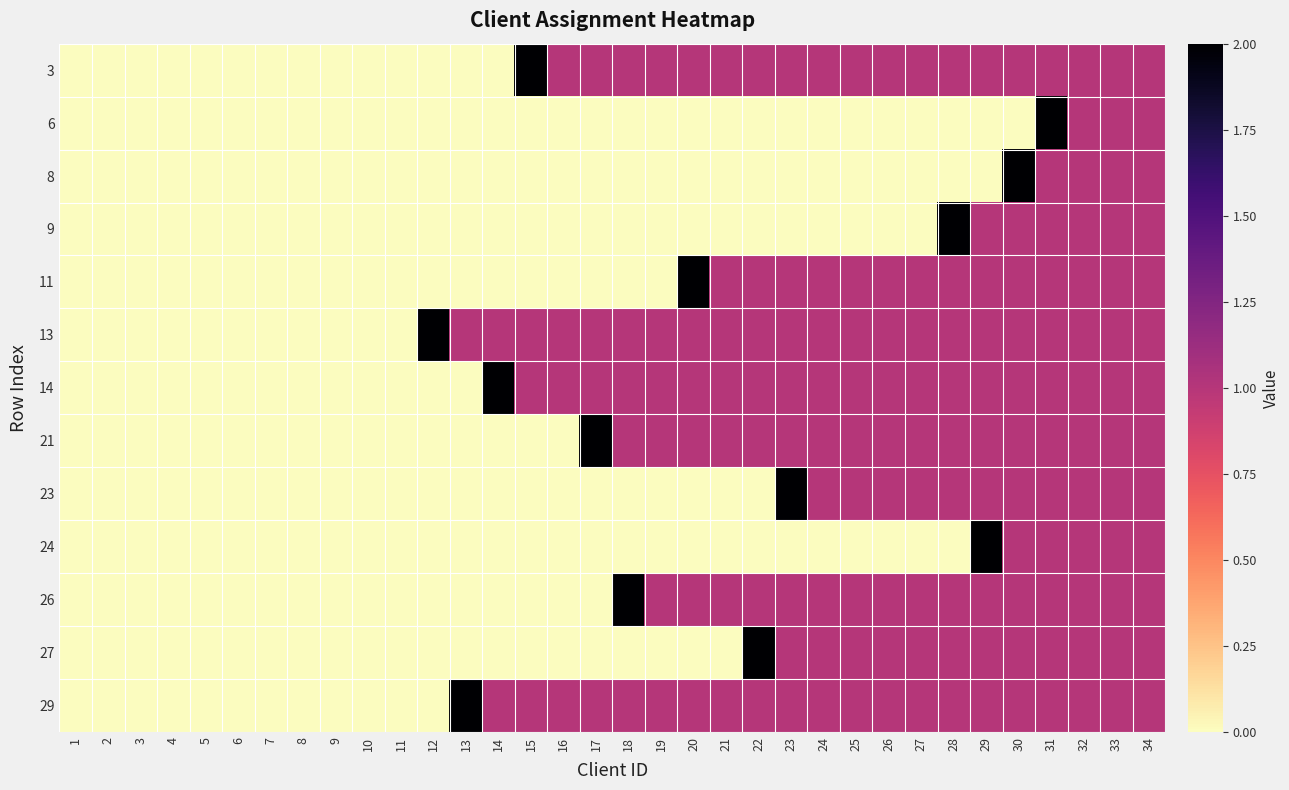

Reading left to right, transcribe all the data shown in this chart.

3: 1=0	2=0	3=0	4=0	5=0	6=0	7=0	8=0	9=0	10=0	11=0	12=0	13=0	14=0	15=2	16=1	17=1	18=1	19=1	20=1	21=1	22=1	23=1	24=1	25=1	26=1	27=1	28=1	29=1	30=1	31=1	32=1	33=1	34=1
6: 1=0	2=0	3=0	4=0	5=0	6=0	7=0	8=0	9=0	10=0	11=0	12=0	13=0	14=0	15=0	16=0	17=0	18=0	19=0	20=0	21=0	22=0	23=0	24=0	25=0	26=0	27=0	28=0	29=0	30=0	31=2	32=1	33=1	34=1
8: 1=0	2=0	3=0	4=0	5=0	6=0	7=0	8=0	9=0	10=0	11=0	12=0	13=0	14=0	15=0	16=0	17=0	18=0	19=0	20=0	21=0	22=0	23=0	24=0	25=0	26=0	27=0	28=0	29=0	30=2	31=1	32=1	33=1	34=1
9: 1=0	2=0	3=0	4=0	5=0	6=0	7=0	8=0	9=0	10=0	11=0	12=0	13=0	14=0	15=0	16=0	17=0	18=0	19=0	20=0	21=0	22=0	23=0	24=0	25=0	26=0	27=0	28=2	29=1	30=1	31=1	32=1	33=1	34=1
11: 1=0	2=0	3=0	4=0	5=0	6=0	7=0	8=0	9=0	10=0	11=0	12=0	13=0	14=0	15=0	16=0	17=0	18=0	19=0	20=2	21=1	22=1	23=1	24=1	25=1	26=1	27=1	28=1	29=1	30=1	31=1	32=1	33=1	34=1
13: 1=0	2=0	3=0	4=0	5=0	6=0	7=0	8=0	9=0	10=0	11=0	12=2	13=1	14=1	15=1	16=1	17=1	18=1	19=1	20=1	21=1	22=1	23=1	24=1	25=1	26=1	27=1	28=1	29=1	30=1	31=1	32=1	33=1	34=1
14: 1=0	2=0	3=0	4=0	5=0	6=0	7=0	8=0	9=0	10=0	11=0	12=0	13=0	14=2	15=1	16=1	17=1	18=1	19=1	20=1	21=1	22=1	23=1	24=1	25=1	26=1	27=1	28=1	29=1	30=1	31=1	32=1	33=1	34=1
21: 1=0	2=0	3=0	4=0	5=0	6=0	7=0	8=0	9=0	10=0	11=0	12=0	13=0	14=0	15=0	16=0	17=2	18=1	19=1	20=1	21=1	22=1	23=1	24=1	25=1	26=1	27=1	28=1	29=1	30=1	31=1	32=1	33=1	34=1
23: 1=0	2=0	3=0	4=0	5=0	6=0	7=0	8=0	9=0	10=0	11=0	12=0	13=0	14=0	15=0	16=0	17=0	18=0	19=0	20=0	21=0	22=0	23=2	24=1	25=1	26=1	27=1	28=1	29=1	30=1	31=1	32=1	33=1	34=1
24: 1=0	2=0	3=0	4=0	5=0	6=0	7=0	8=0	9=0	10=0	11=0	12=0	13=0	14=0	15=0	16=0	17=0	18=0	19=0	20=0	21=0	22=0	23=0	24=0	25=0	26=0	27=0	28=0	29=2	30=1	31=1	32=1	33=1	34=1
26: 1=0	2=0	3=0	4=0	5=0	6=0	7=0	8=0	9=0	10=0	11=0	12=0	13=0	14=0	15=0	16=0	17=0	18=2	19=1	20=1	21=1	22=1	23=1	24=1	25=1	26=1	27=1	28=1	29=1	30=1	31=1	32=1	33=1	34=1
27: 1=0	2=0	3=0	4=0	5=0	6=0	7=0	8=0	9=0	10=0	11=0	12=0	13=0	14=0	15=0	16=0	17=0	18=0	19=0	20=0	21=0	22=2	23=1	24=1	25=1	26=1	27=1	28=1	29=1	30=1	31=1	32=1	33=1	34=1
29: 1=0	2=0	3=0	4=0	5=0	6=0	7=0	8=0	9=0	10=0	11=0	12=0	13=2	14=1	15=1	16=1	17=1	18=1	19=1	20=1	21=1	22=1	23=1	24=1	25=1	26=1	27=1	28=1	29=1	30=1	31=1	32=1	33=1	34=1